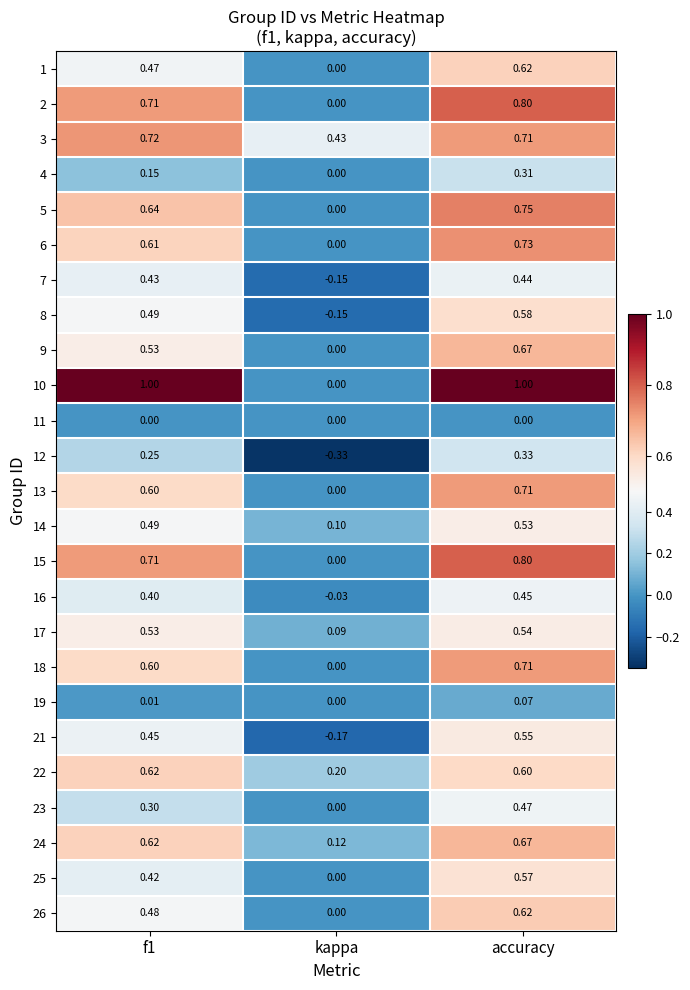

At which label is 22 closest to 0?

kappa